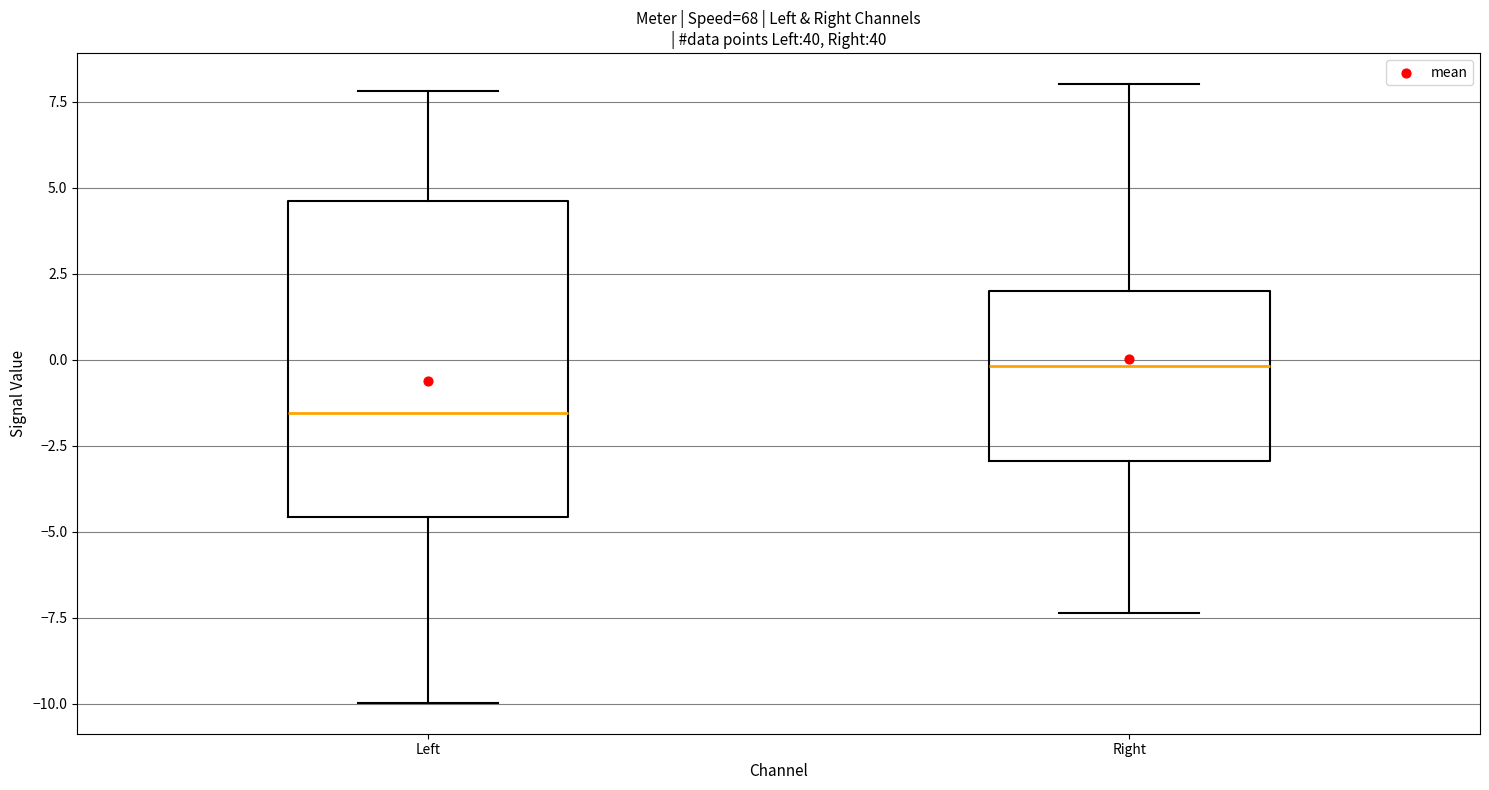

Reading left to right, transcribe this box plot: for each box, give where its median line is, the range the box spans, and where its two whiskers end, as read against the y-axis. The values are not printed on the chart, so give them approximately, as read against the axis.

Left: median -1.5, box -4.5 to 4.5, whiskers -10.0 to 8.0
Right: median 0.0, box -3.0 to 2.0, whiskers -7.5 to 8.0